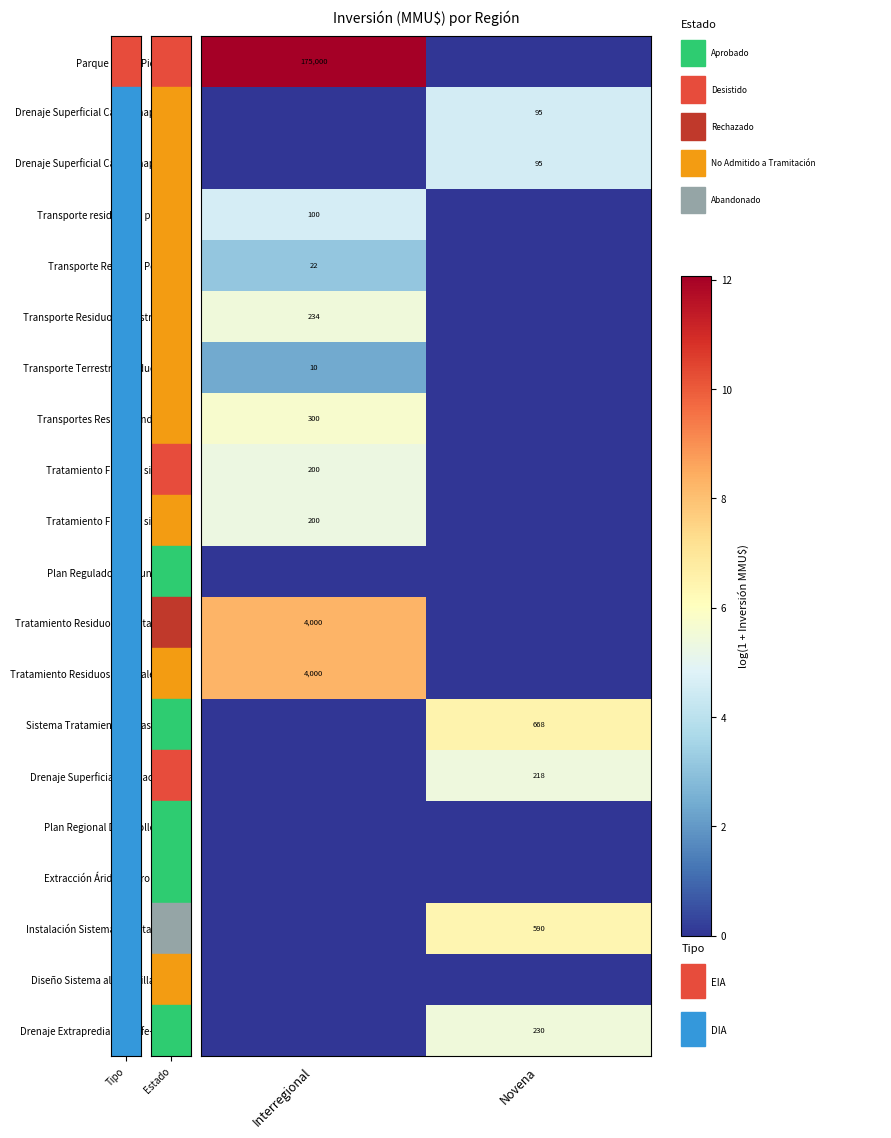

True or false: Transporte Residuos Peligrosos has a value of 7 at Interregional.

False